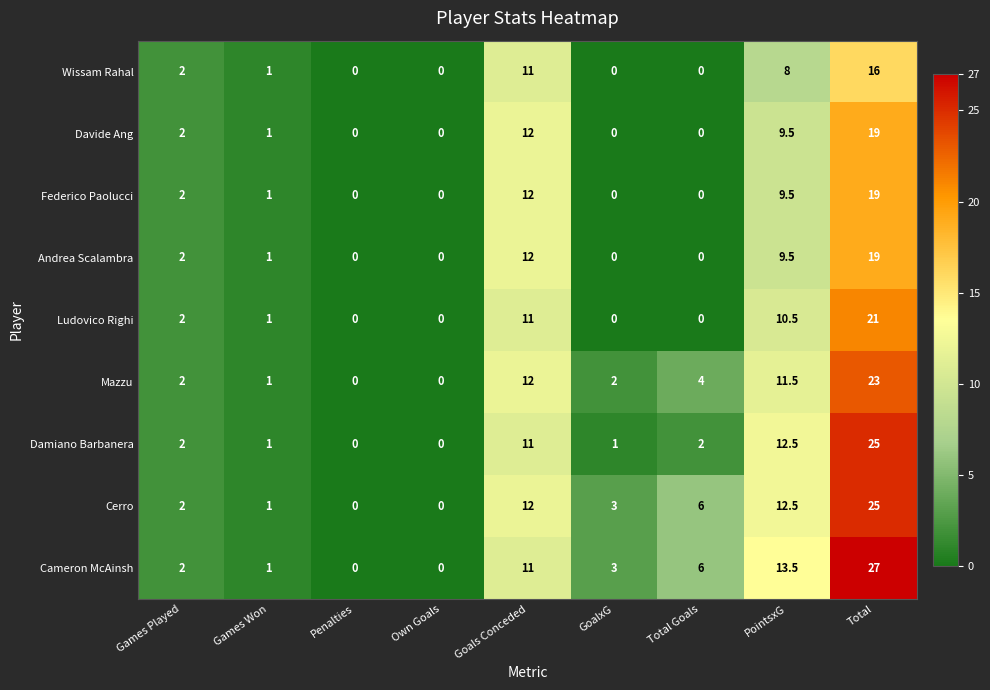

What is the sum of all Damiano Barbanera values?

54.5